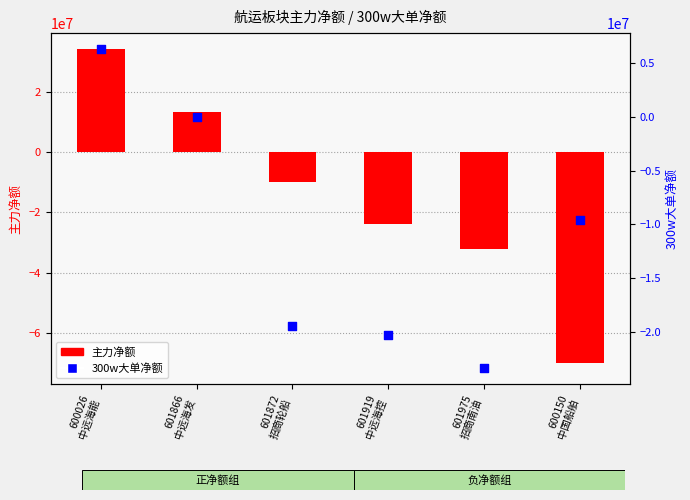

Which series reaches the maximum Y coordinate?

主力净额